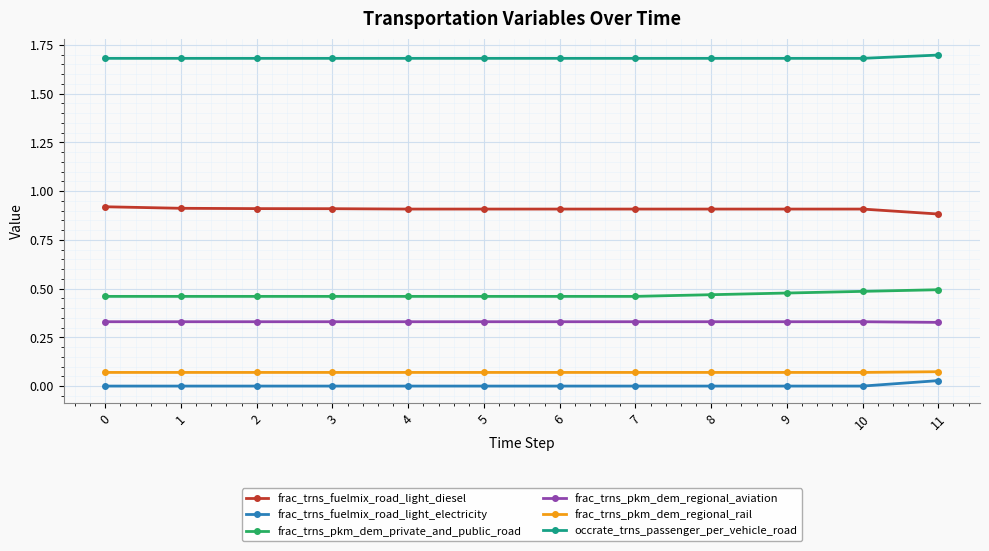

What is the sum of all frac_trns_pkm_dem_regional_rail values?

0.8